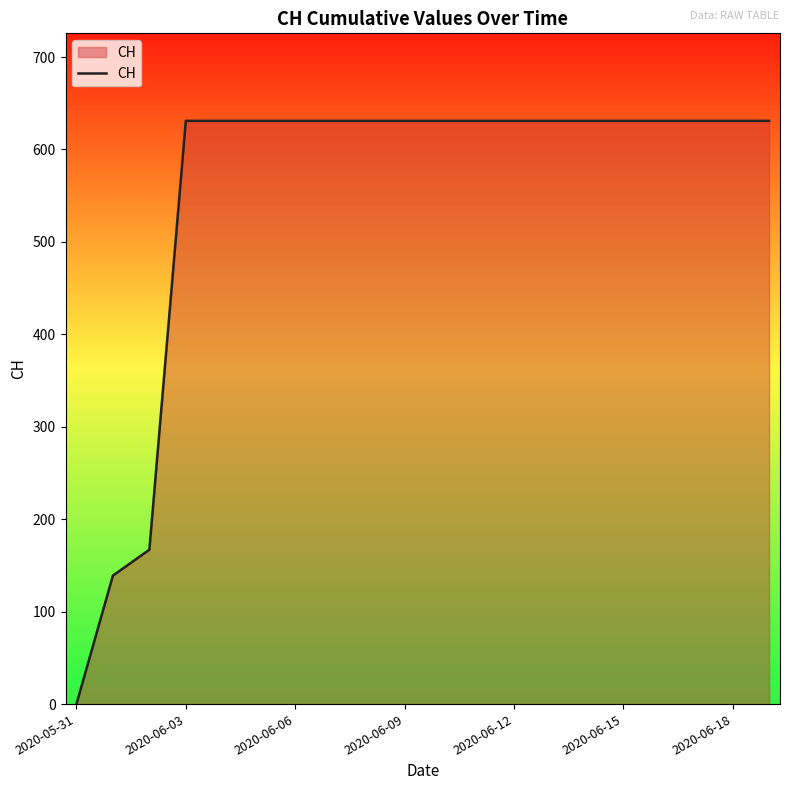

What is the greatest value displayed?

631